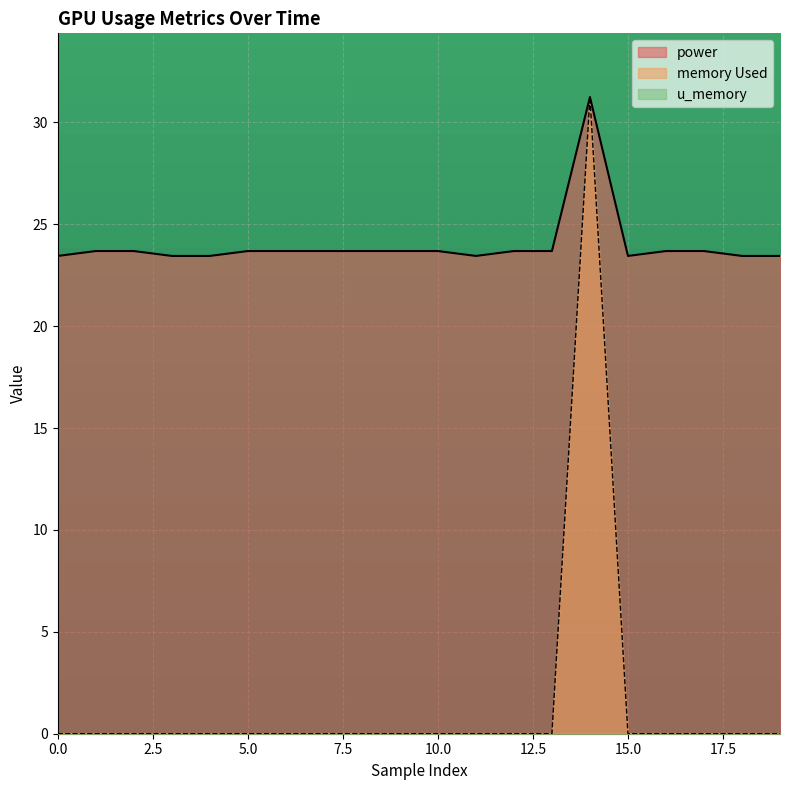

True or false: memory Used and power intersect in this chart.

False